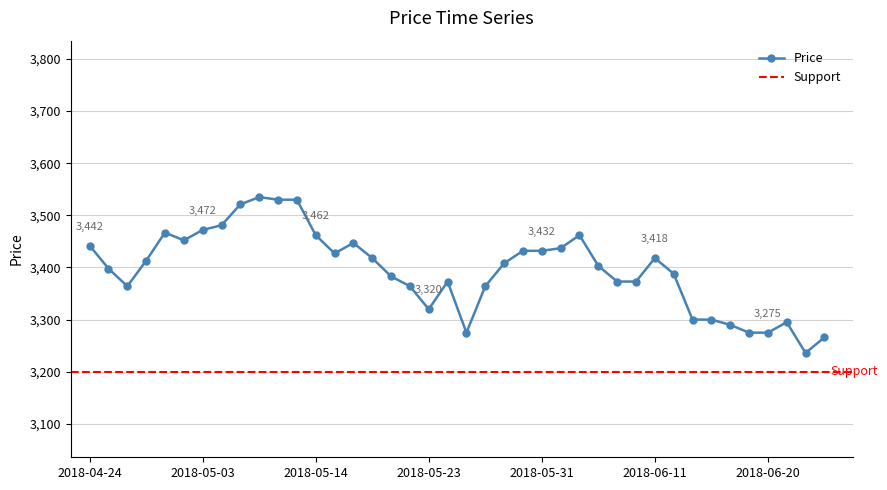

What is the change in value from 2018-05-14 to 2018-05-24?

-89